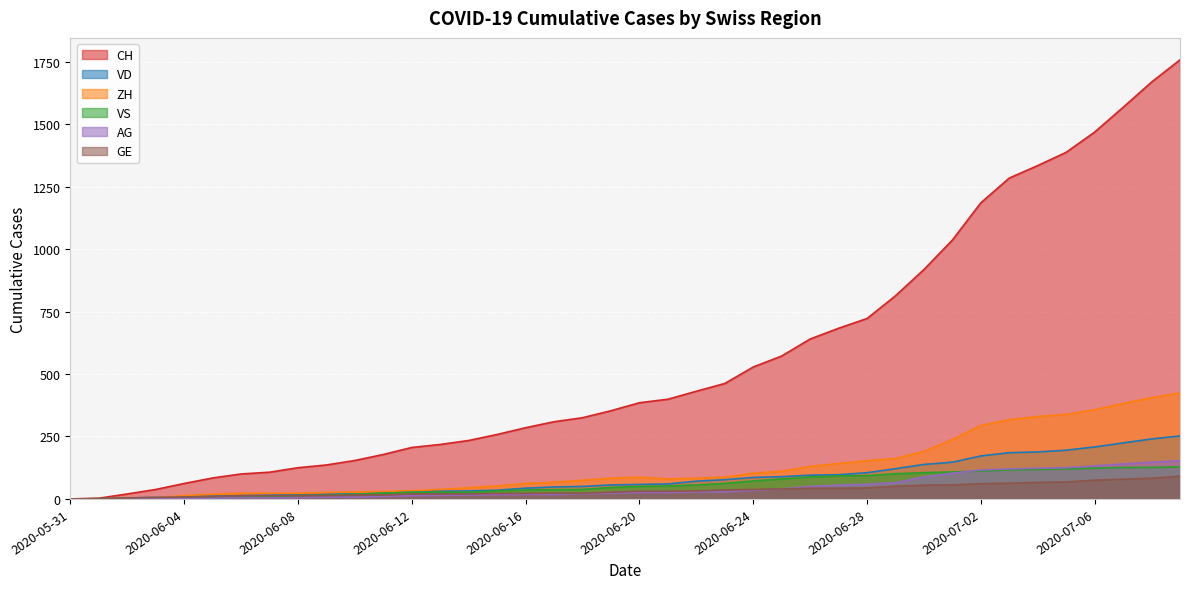

What position from the left is 2020-06-19?

20